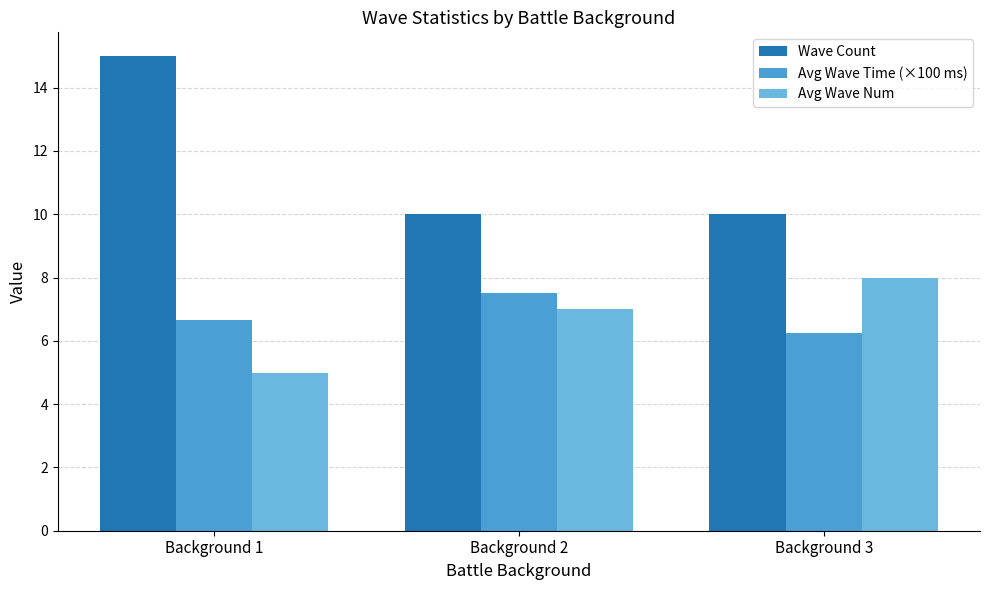

The value of Avg Wave Num at Background 3 is 8.0. True or false?

True